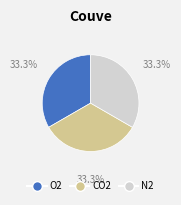

Is there a majority slice in this chart?

No